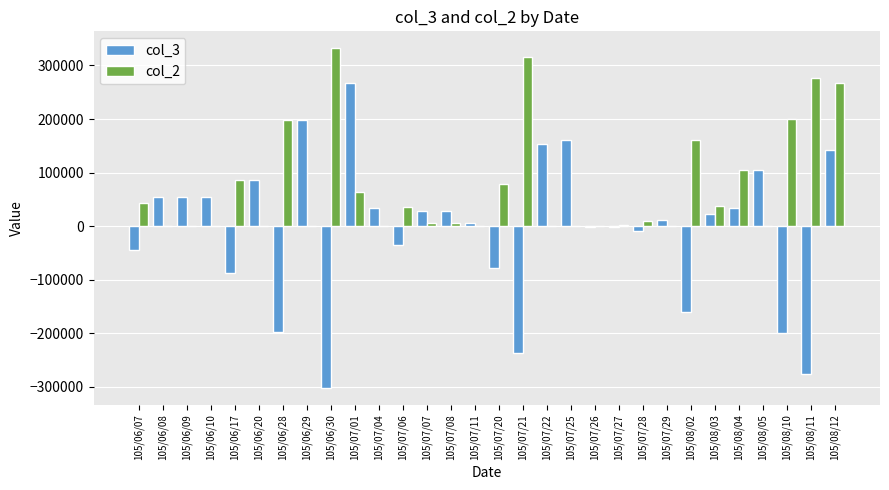

The value of col_2 at 105/07/20 is 31474. True or false?

False